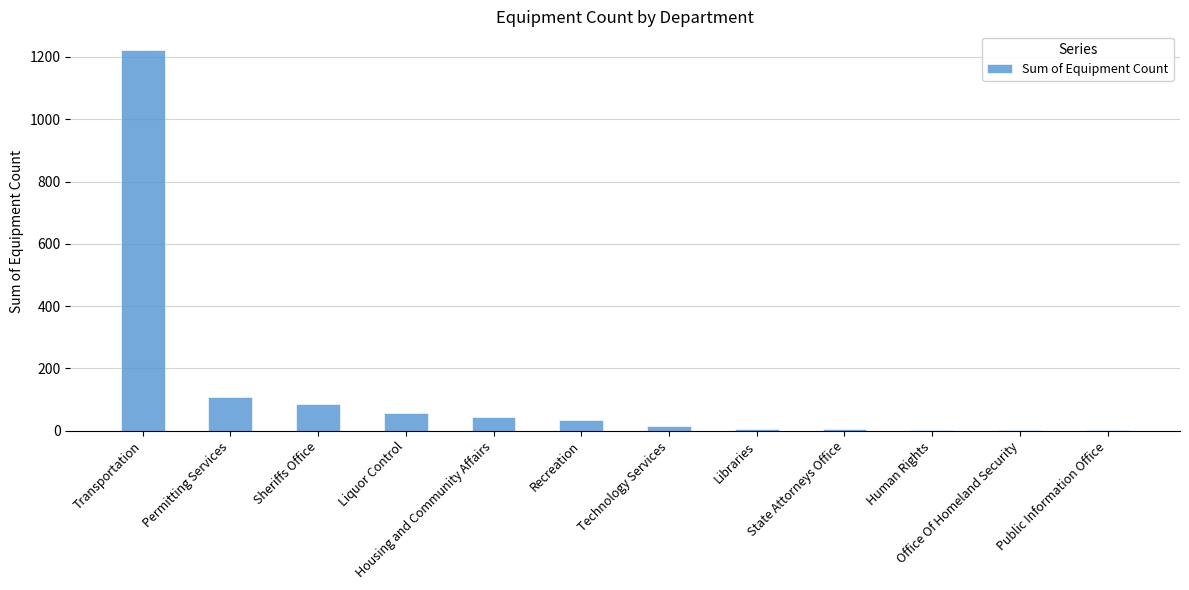

True or false: the data shows 45 at Housing and Community Affairs.

True